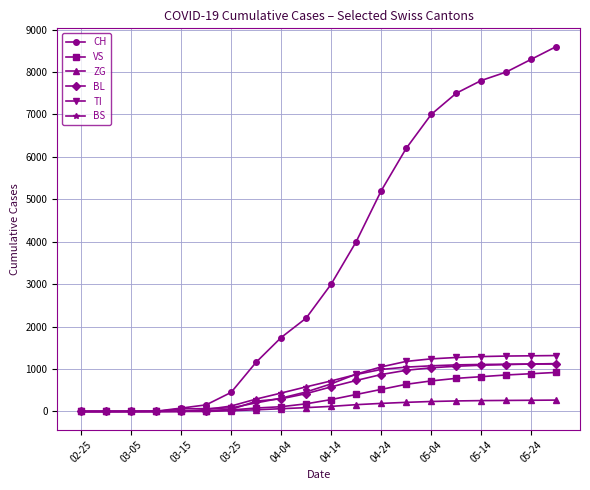

Which series has the largest range (max minus min)?

CH